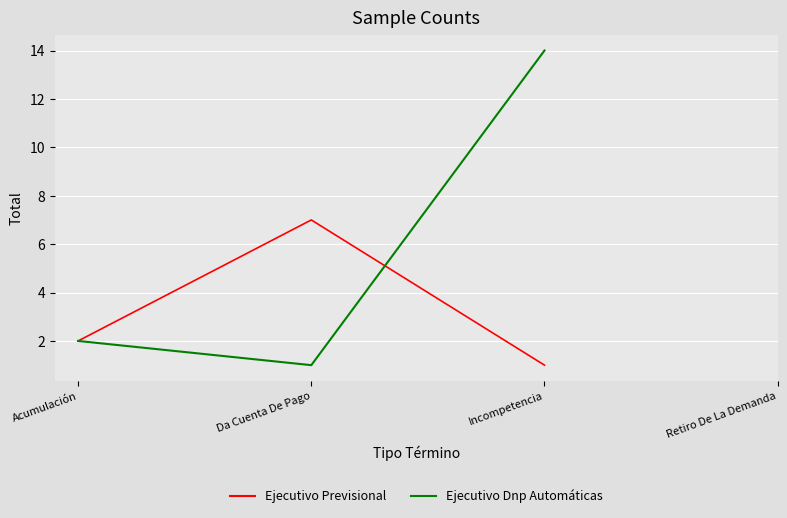

What value does the Ejecutivo Dnp Automáticas series have at Incompetencia, to the nearest 10?

10